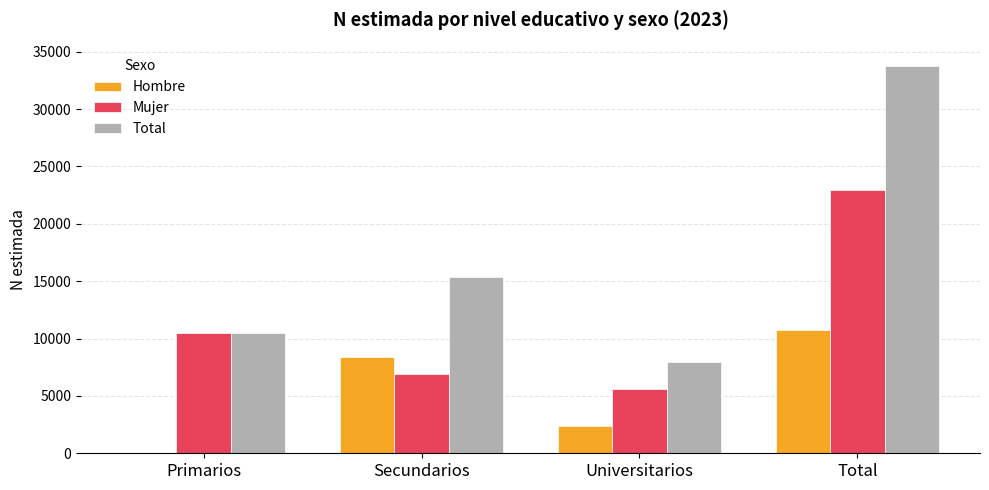

What are all the series names shown in the legend?

Hombre, Mujer, Total